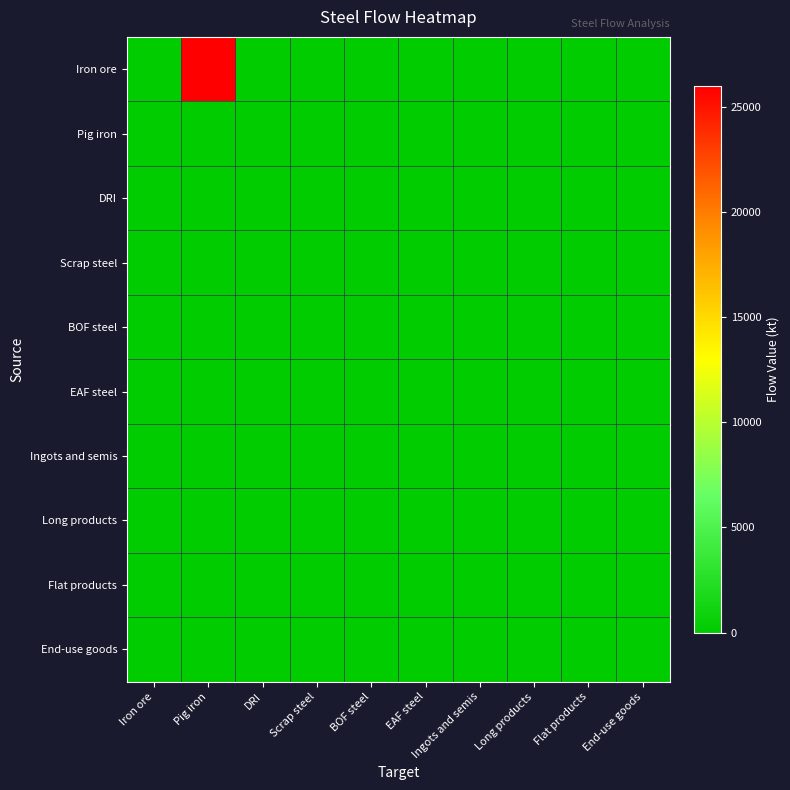

How many series are shown in this chart?

10